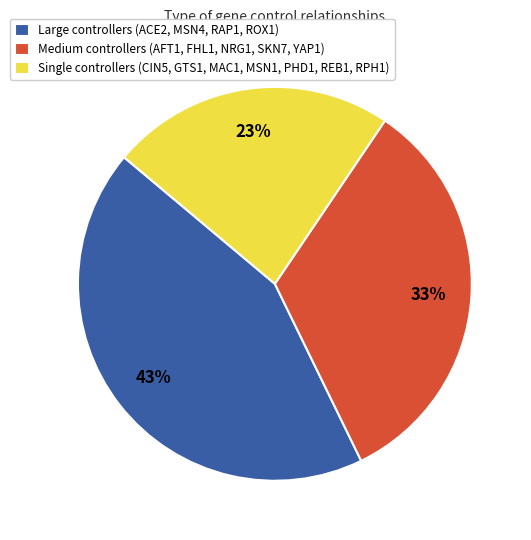

Does any single category account for the majority?

No